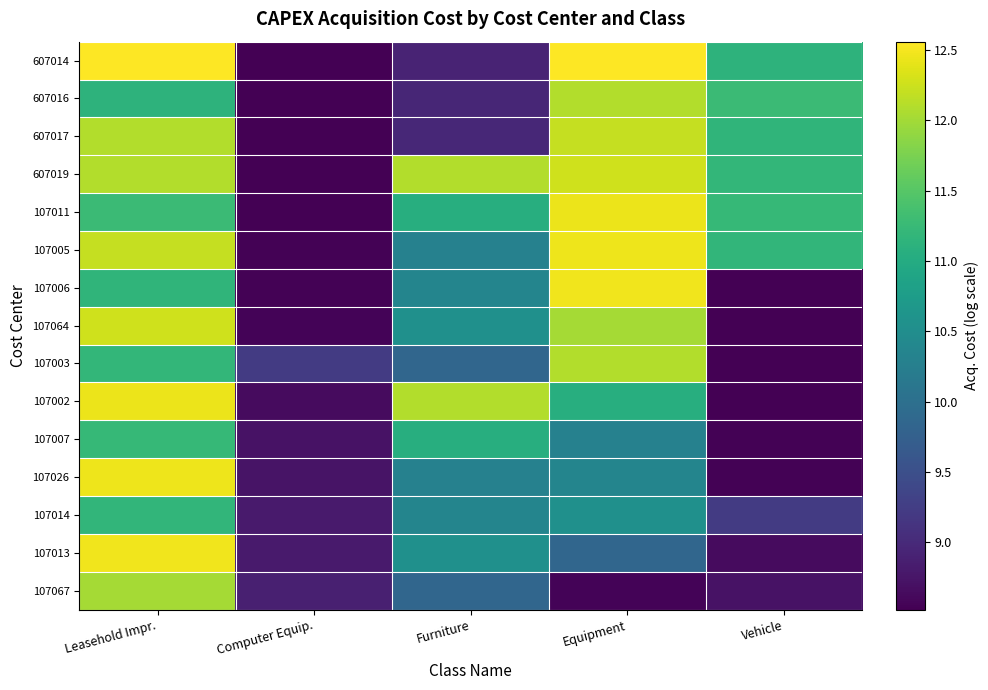

What is the minimum value shown in the chart?

8.5